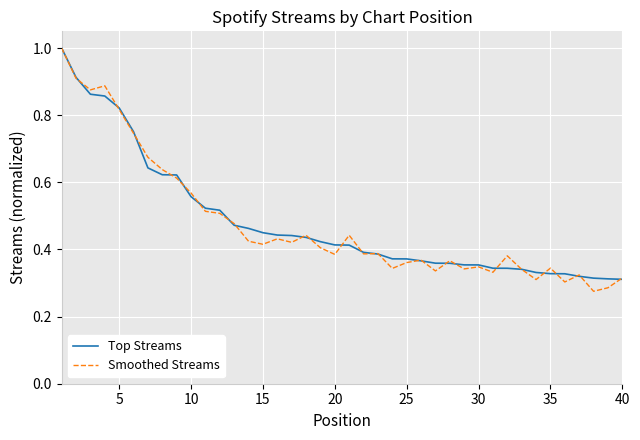

In Smoothed Streams, how many points are higher than both neighbors (excluding endpoints)?

11